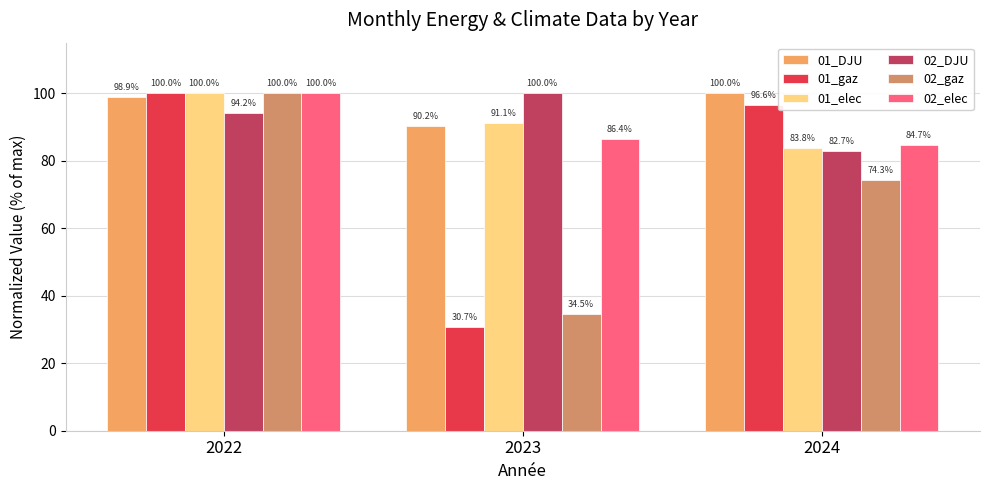

What is the difference between the maximum and minimum values in the 02_elec series?

15.3